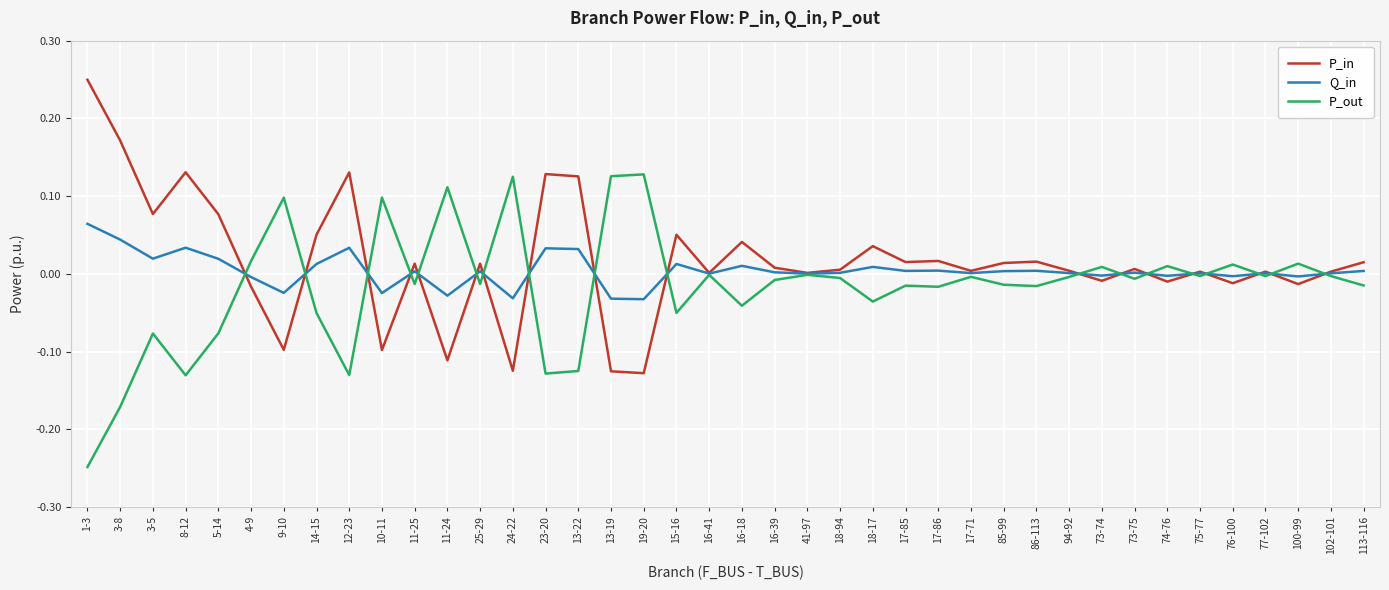

Between which two adjacent categories do P_in and Q_in first intersect?

5-14 and 4-9